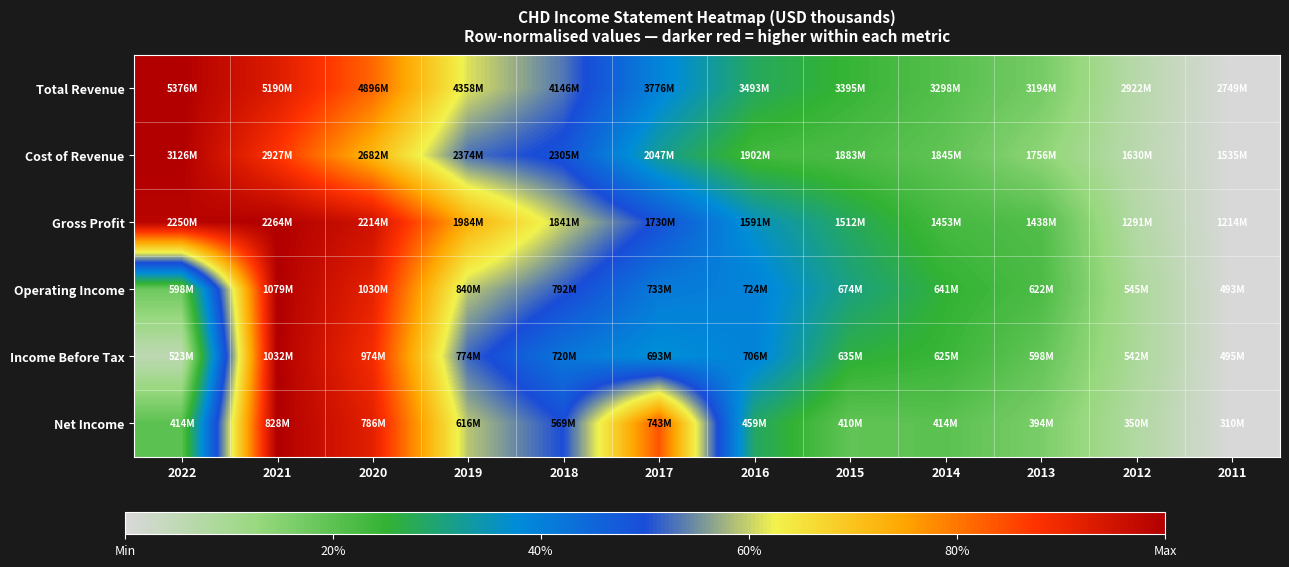

Reading left to right, what are all the values shown in this chart?

Total Revenue: 2022=1.0	2021=0.9	2020=0.8	2019=0.6	2018=0.5	2017=0.4	2016=0.3	2015=0.2	2014=0.2	2013=0.2	2012=0.1	2011=0.0
Cost of Revenue: 2022=1.0	2021=0.9	2020=0.7	2019=0.5	2018=0.5	2017=0.3	2016=0.2	2015=0.2	2014=0.2	2013=0.1	2012=0.1	2011=0.0
Gross Profit: 2022=1.0	2021=1.0	2020=1.0	2019=0.7	2018=0.6	2017=0.5	2016=0.4	2015=0.3	2014=0.2	2013=0.2	2012=0.1	2011=0.0
Operating Income: 2022=0.2	2021=1.0	2020=0.9	2019=0.6	2018=0.5	2017=0.4	2016=0.4	2015=0.3	2014=0.3	2013=0.2	2012=0.1	2011=0.0
Income Before Tax: 2022=0.1	2021=1.0	2020=0.9	2019=0.5	2018=0.4	2017=0.4	2016=0.4	2015=0.3	2014=0.2	2013=0.2	2012=0.1	2011=0.0
Net Income: 2022=0.2	2021=1.0	2020=0.9	2019=0.6	2018=0.5	2017=0.8	2016=0.3	2015=0.2	2014=0.2	2013=0.2	2012=0.1	2011=0.0